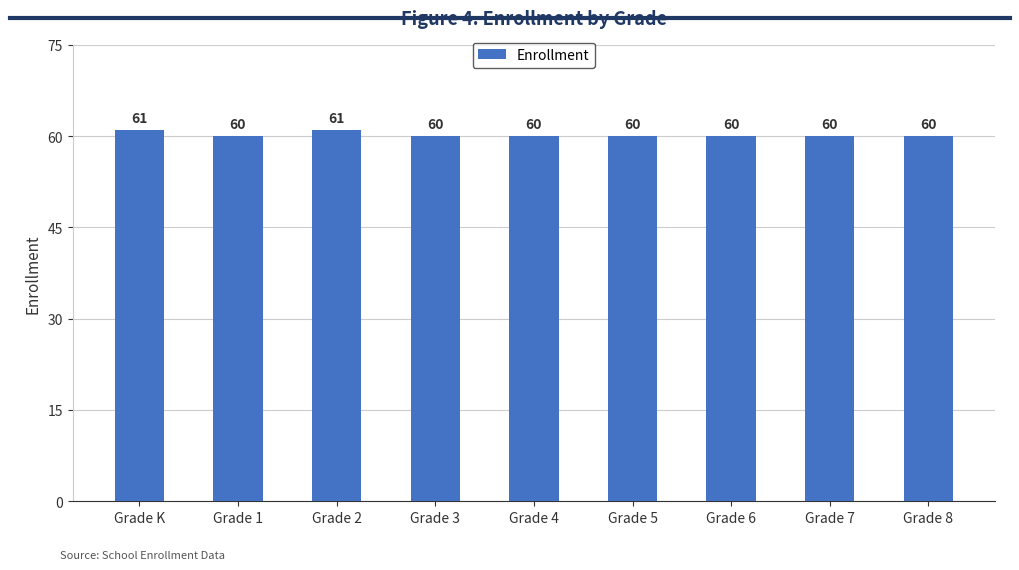

What is the approximate value at Grade 6?

60